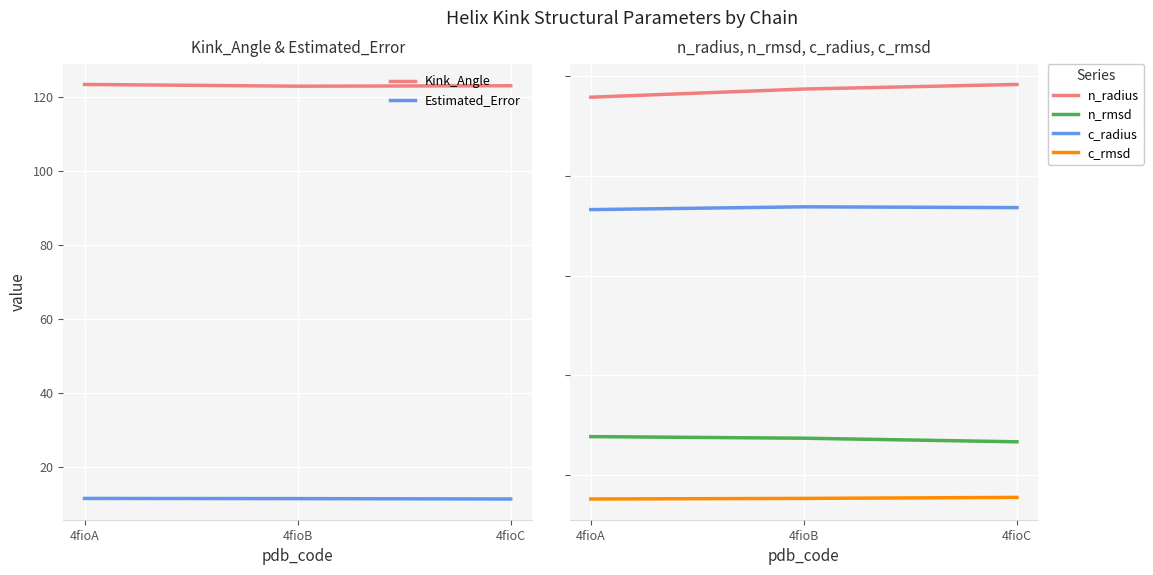

Between 4fioB and 4fioC, which series saw the biggest shift?

Kink_Angle